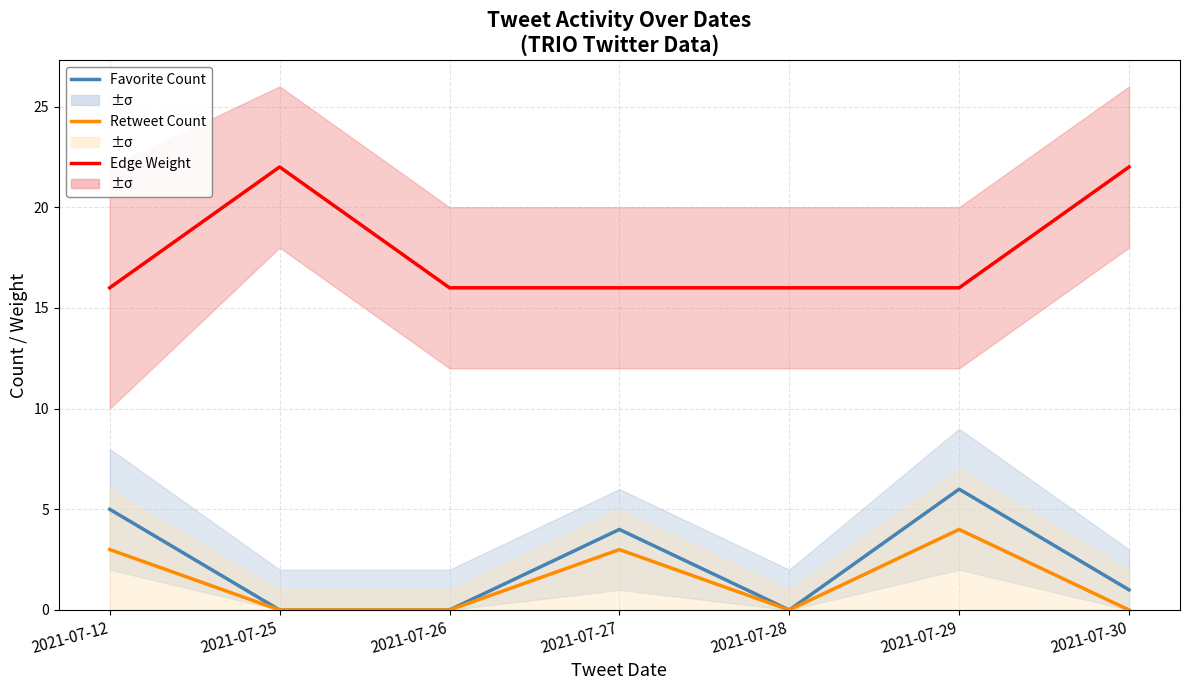

What is the approximate value of Edge Weight at 2021-07-30?

22